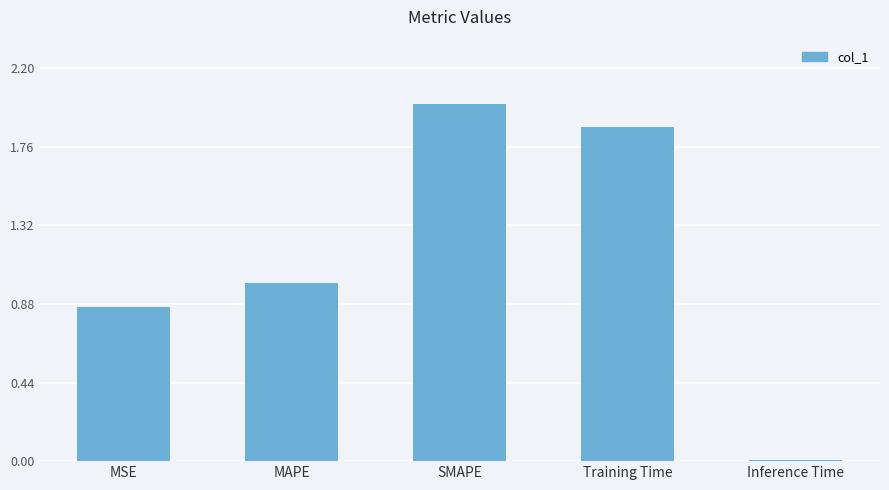

List the labels in order of value, smallest first.

Inference Time, MSE, MAPE, Training Time, SMAPE